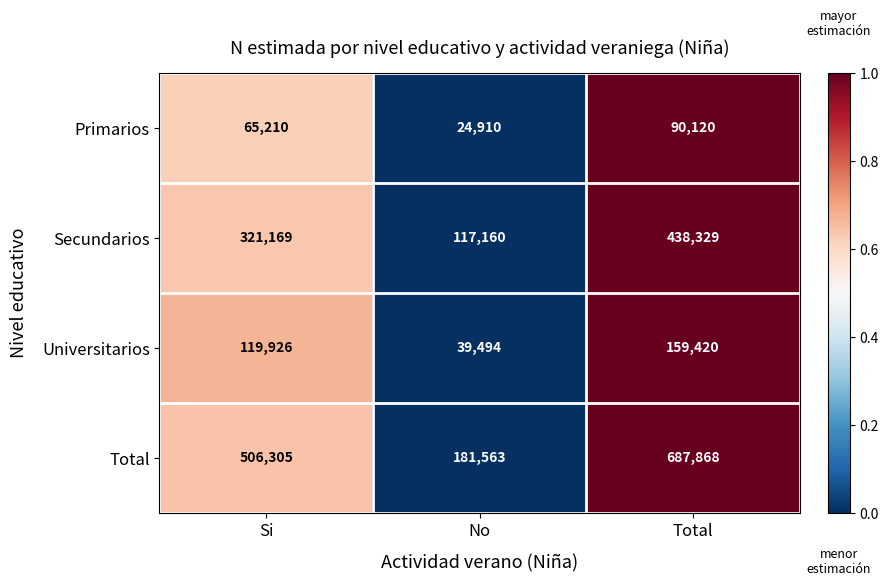

How many series are shown in this chart?

4